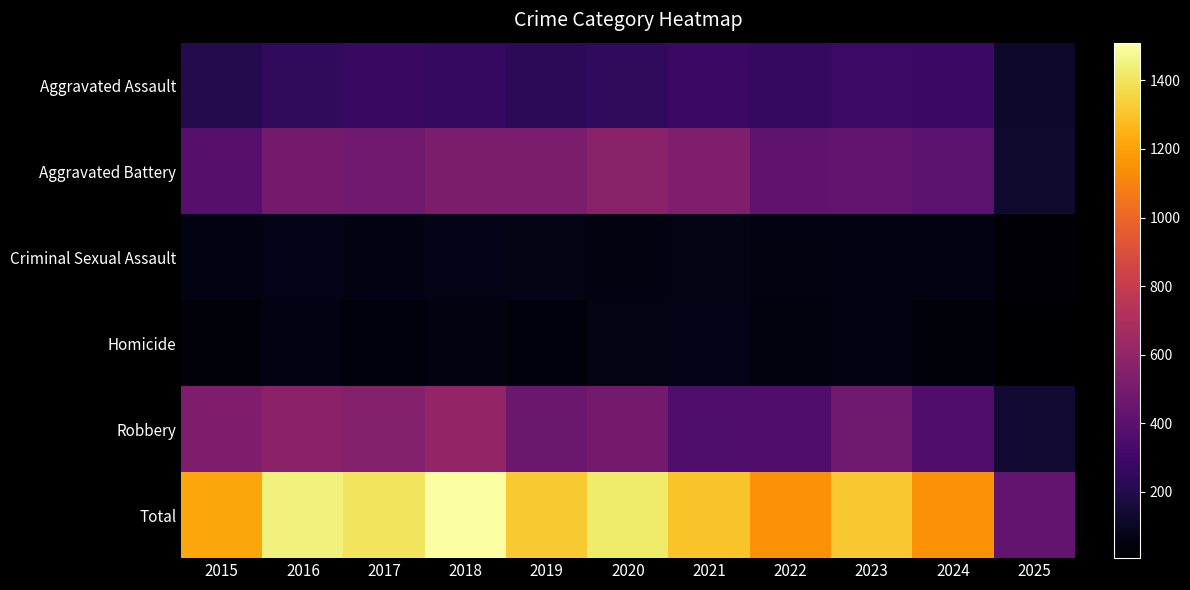

Reading left to right, transcribe all the data shown in this chart.

Aggravated Assault: 2015=210	2016=250	2017=276	2018=265	2019=238	2020=249	2021=284	2022=267	2023=293	2024=285	2025=119
Aggravated Battery: 2015=387	2016=491	2017=480	2018=522	2019=520	2020=574	2021=531	2022=417	2023=435	2024=406	2025=130
Criminal Sexual Assault: 2015=58	2016=69	2017=55	2018=66	2019=62	2020=50	2021=61	2022=52	2023=56	2024=58	2025=23
Homicide: 2015=32	2016=59	2017=37	2018=49	2019=40	2020=63	2021=69	2022=47	2023=55	2024=34	2025=7
Robbery: 2015=527	2016=579	2017=553	2018=608	2019=458	2020=491	2021=357	2022=364	2023=473	2024=363	2025=147
Total: 2015=1214	2016=1448	2017=1401	2018=1510	2019=1318	2020=1427	2021=1302	2022=1147	2023=1312	2024=1146	2025=426